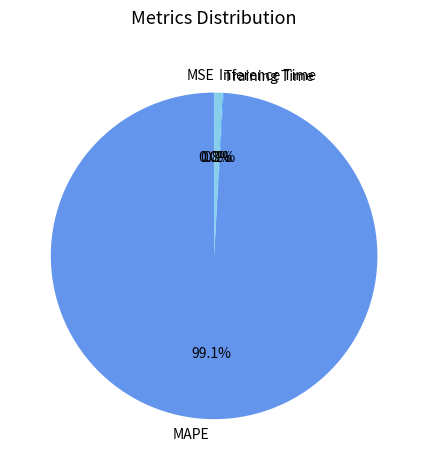

What is the largest slice in the pie chart?

MAPE